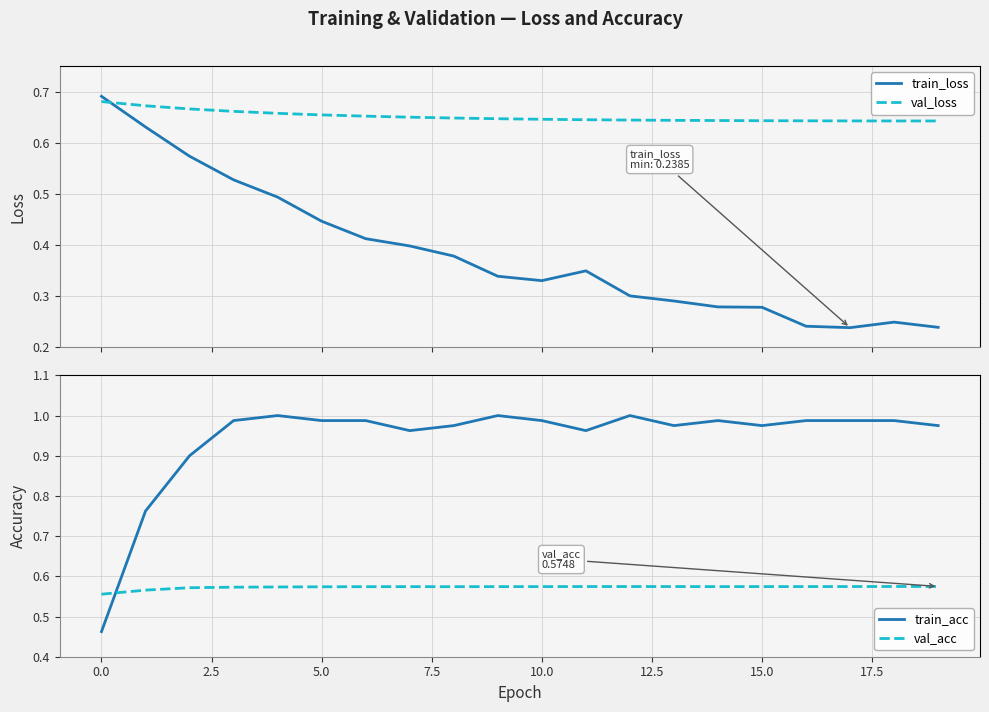

What value does the val_loss series have at 19?

0.6